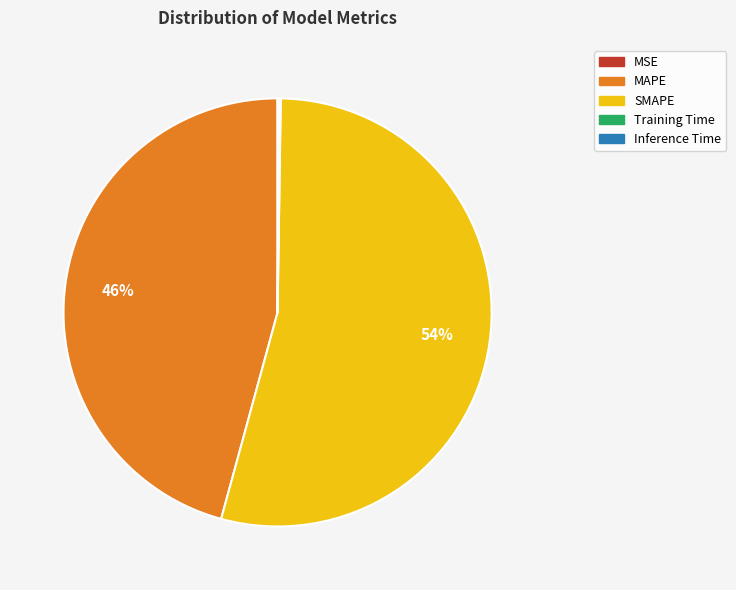

To the nearest percent, what is the difference between the SMAPE and MAPE slice percentages?

8%